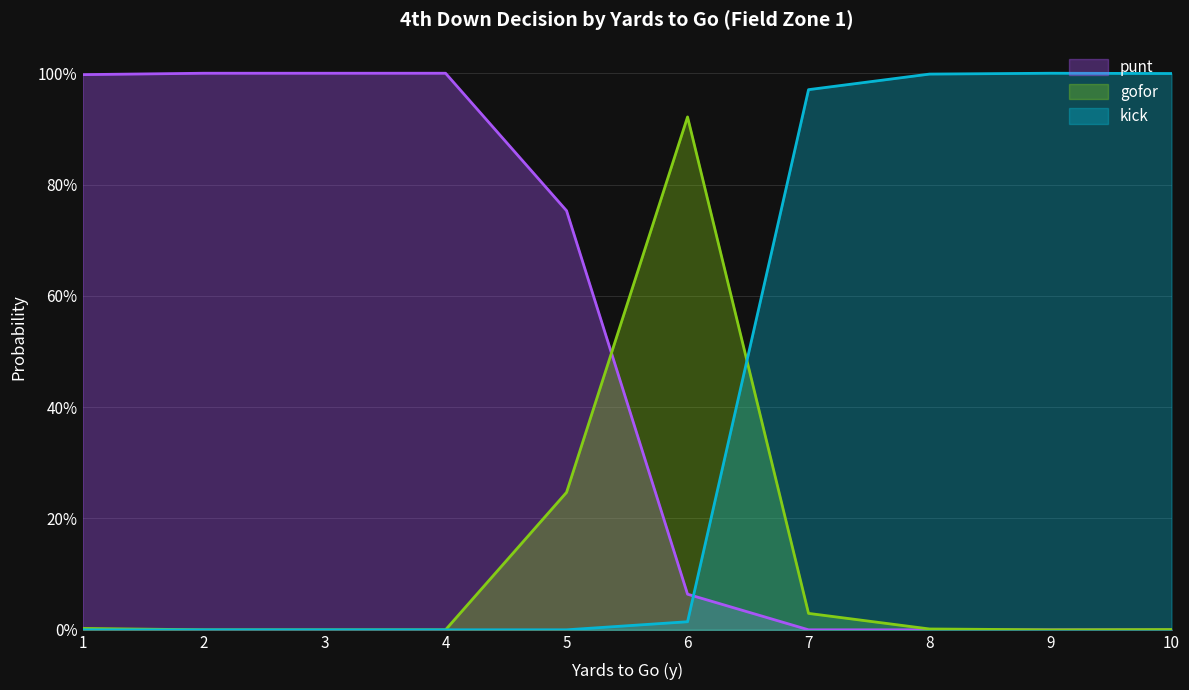

Rank the series at 7 from lowest to highest value.

punt, gofor, kick